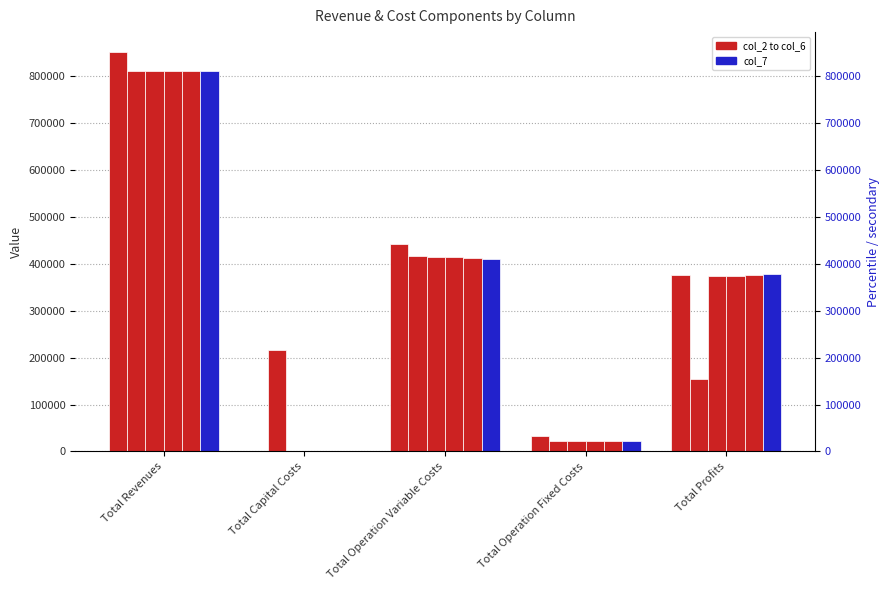

What is the average value of the col_5 series?

324676.0